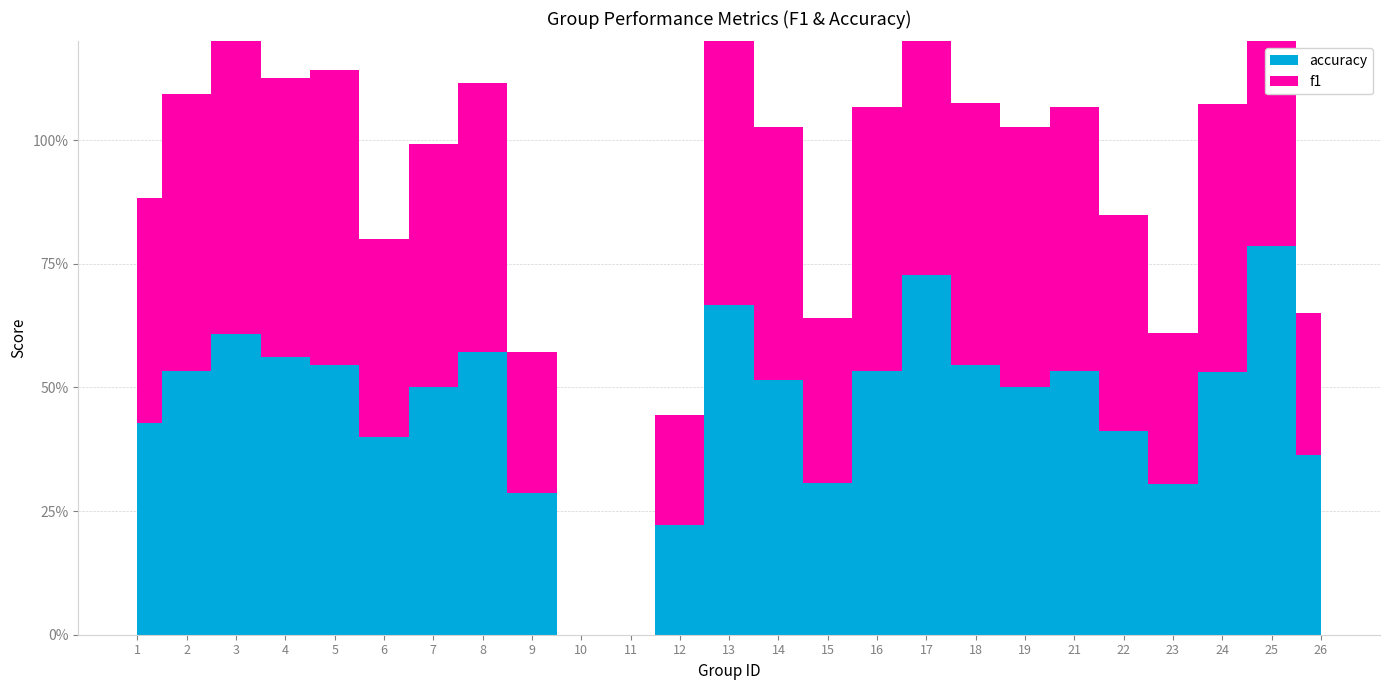

At which category does f1 reach its first local peak?

3